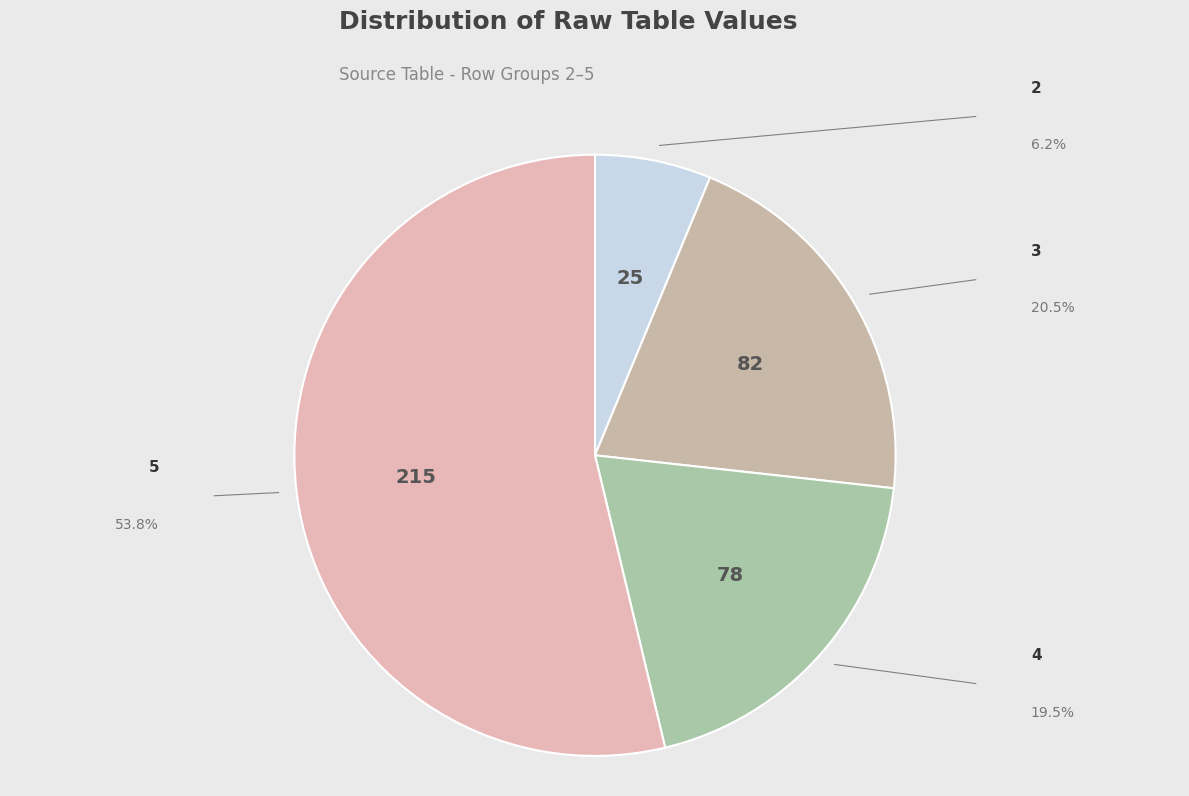

Rank the categories by value from lowest to highest.

2, 4, 3, 5